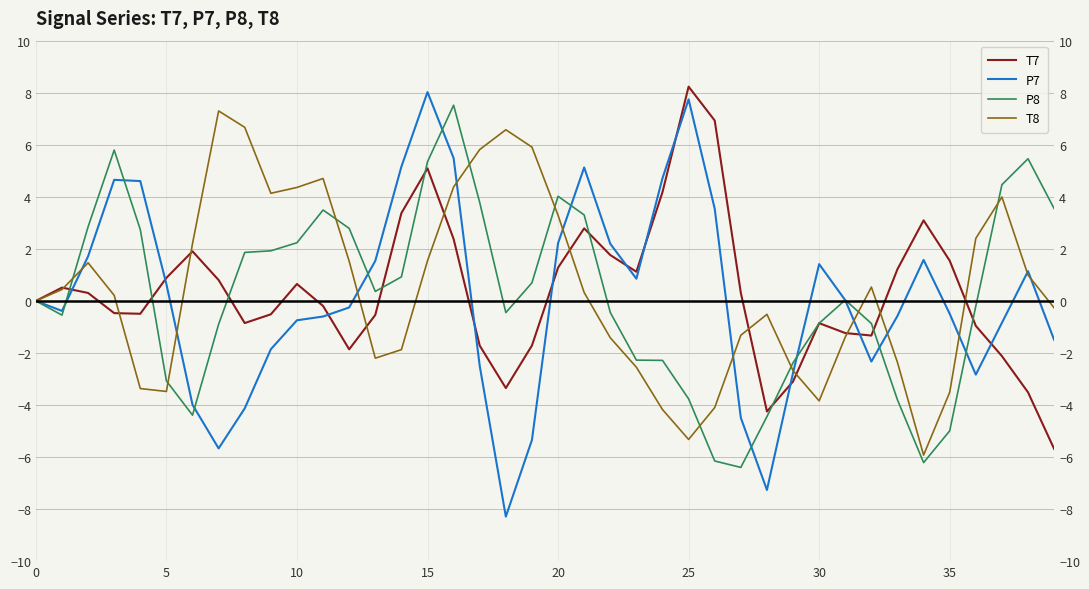

How many times do T8 and P8 cross each other?

9